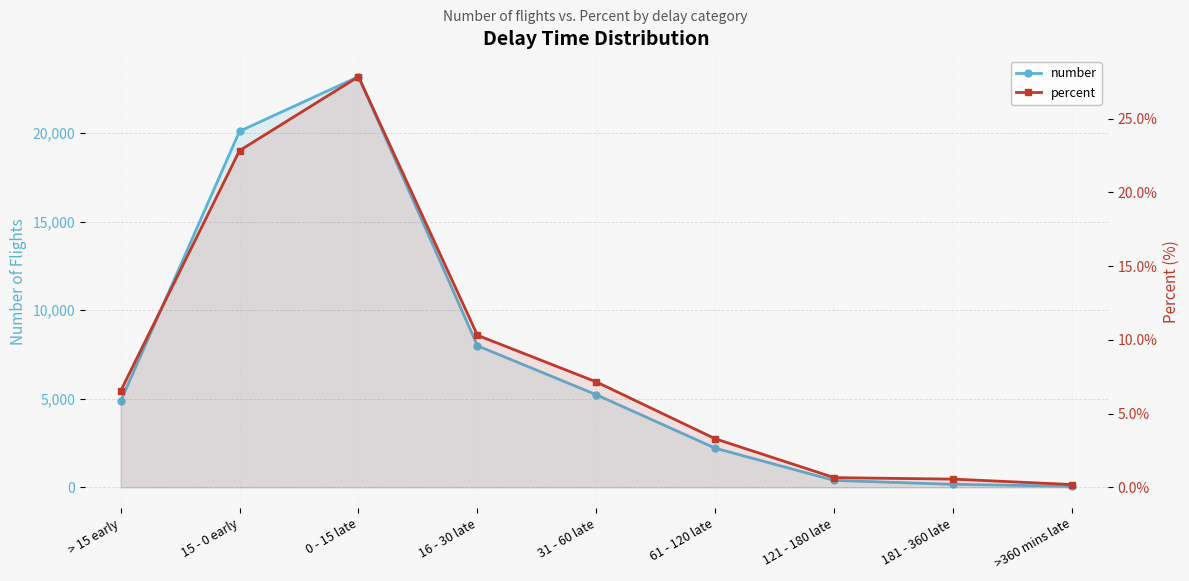

What is the label of the 7th point from the left?

121 - 180 late